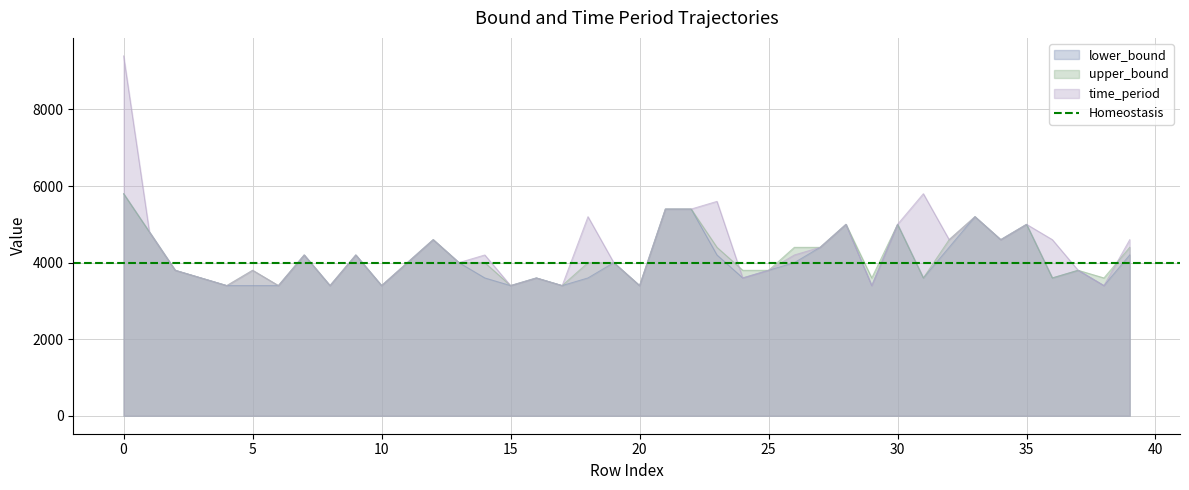

Is the value of lower_bound at 4 greater than the value of upper_bound at 37?

No